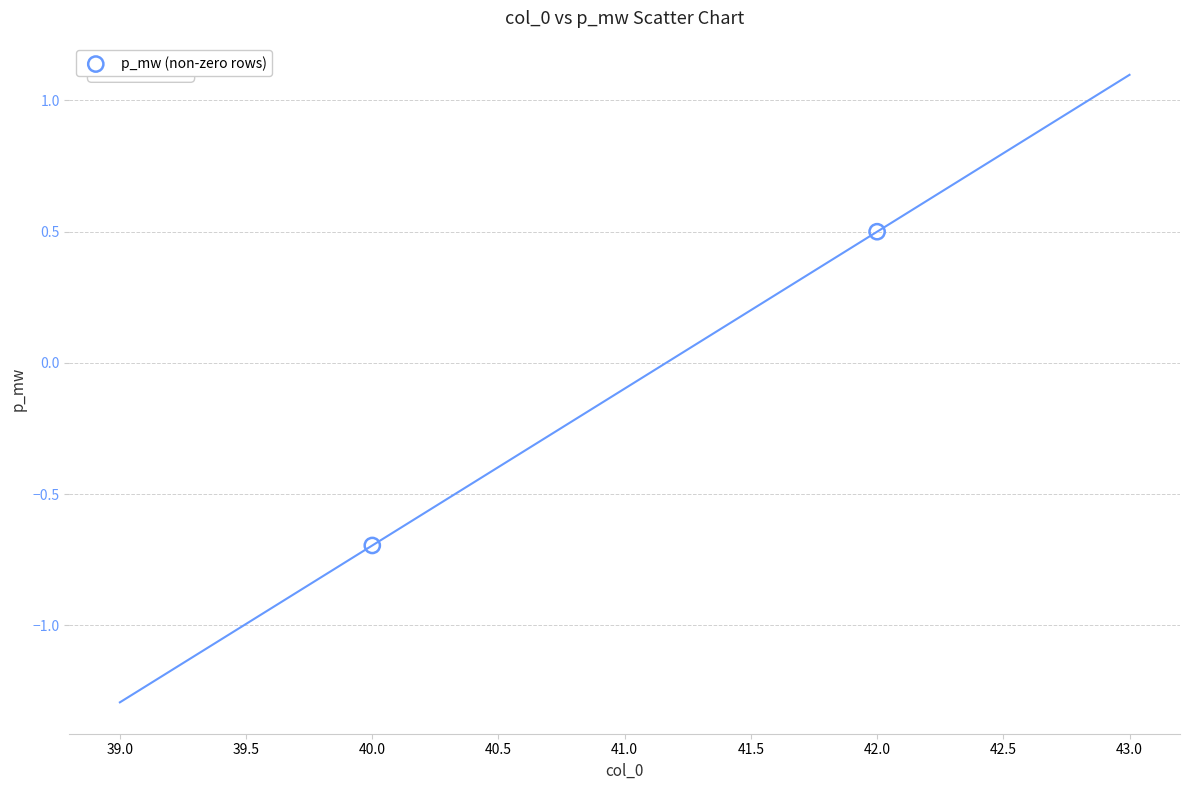

What Y value in the scatter plot is closest to 0?

0.5